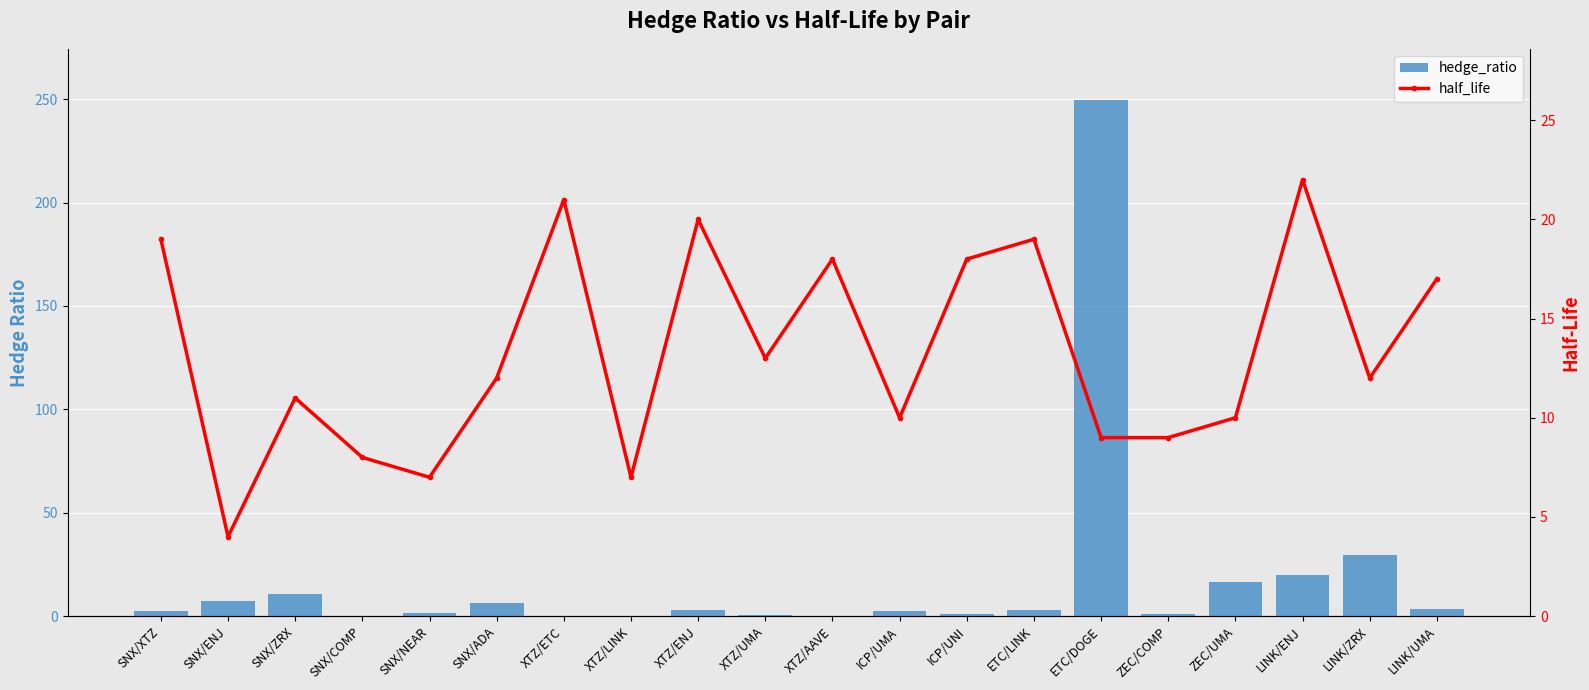

Reading left to right, list all the values displayed in this chart.

hedge_ratio: SNX/XTZ=2.6	SNX/ENJ=7.1	SNX/ZRX=10.6	SNX/COMP=0.1	SNX/NEAR=1.5	SNX/ADA=6.4	XTZ/ETC=0.0	XTZ/LINK=0.1	XTZ/ENJ=2.8	XTZ/UMA=0.5	XTZ/AAVE=0.0	ICP/UMA=2.4	ICP/UNI=0.9	ETC/LINK=2.8	ETC/DOGE=249.4	ZEC/COMP=0.9	ZEC/UMA=16.5	LINK/ENJ=19.8	LINK/ZRX=29.5	LINK/UMA=3.4
half_life: SNX/XTZ=19.0	SNX/ENJ=4.0	SNX/ZRX=11.0	SNX/COMP=8.0	SNX/NEAR=7.0	SNX/ADA=12.0	XTZ/ETC=21.0	XTZ/LINK=7.0	XTZ/ENJ=20.0	XTZ/UMA=13.0	XTZ/AAVE=18.0	ICP/UMA=10.0	ICP/UNI=18.0	ETC/LINK=19.0	ETC/DOGE=9.0	ZEC/COMP=9.0	ZEC/UMA=10.0	LINK/ENJ=22.0	LINK/ZRX=12.0	LINK/UMA=17.0